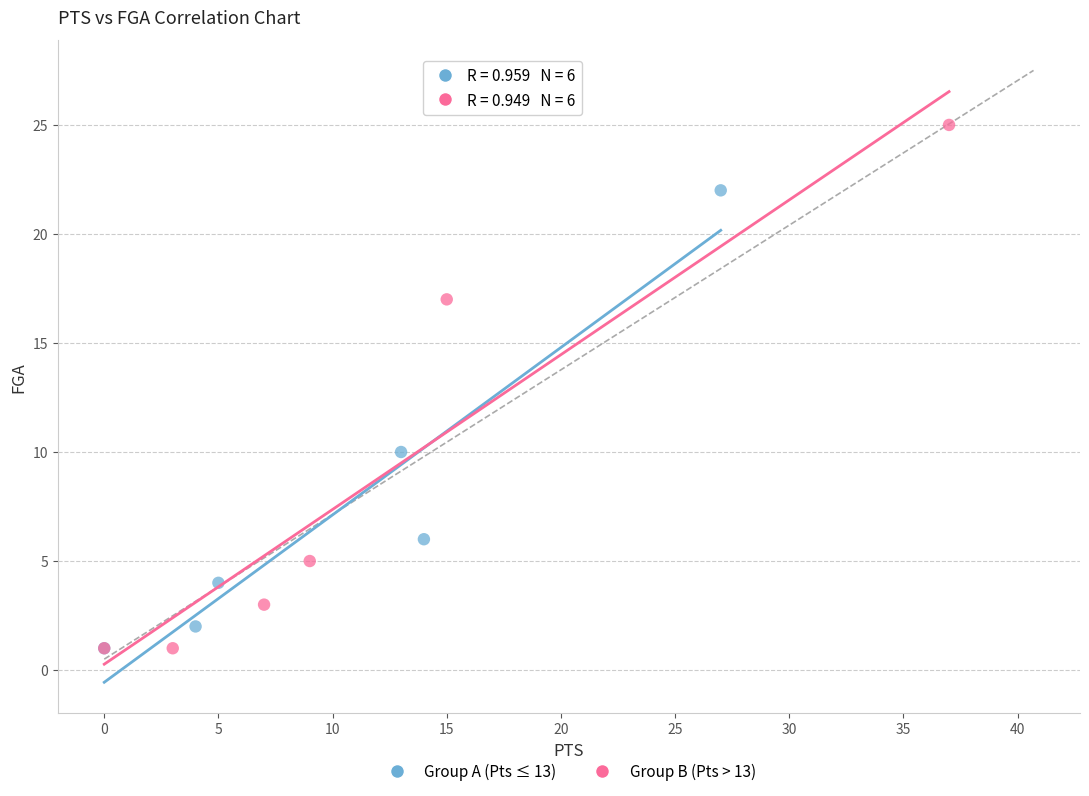

Which series contains the highest Y value?

Group B (Pts > 13)